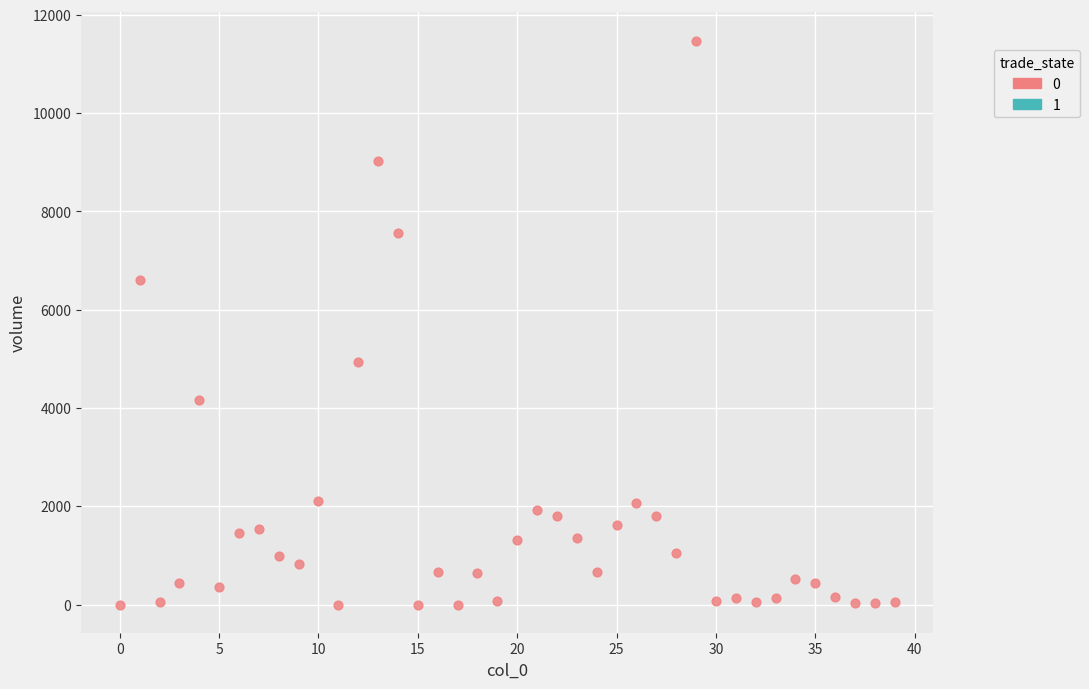

What is the range of Y values (max minus min)?

11474.2